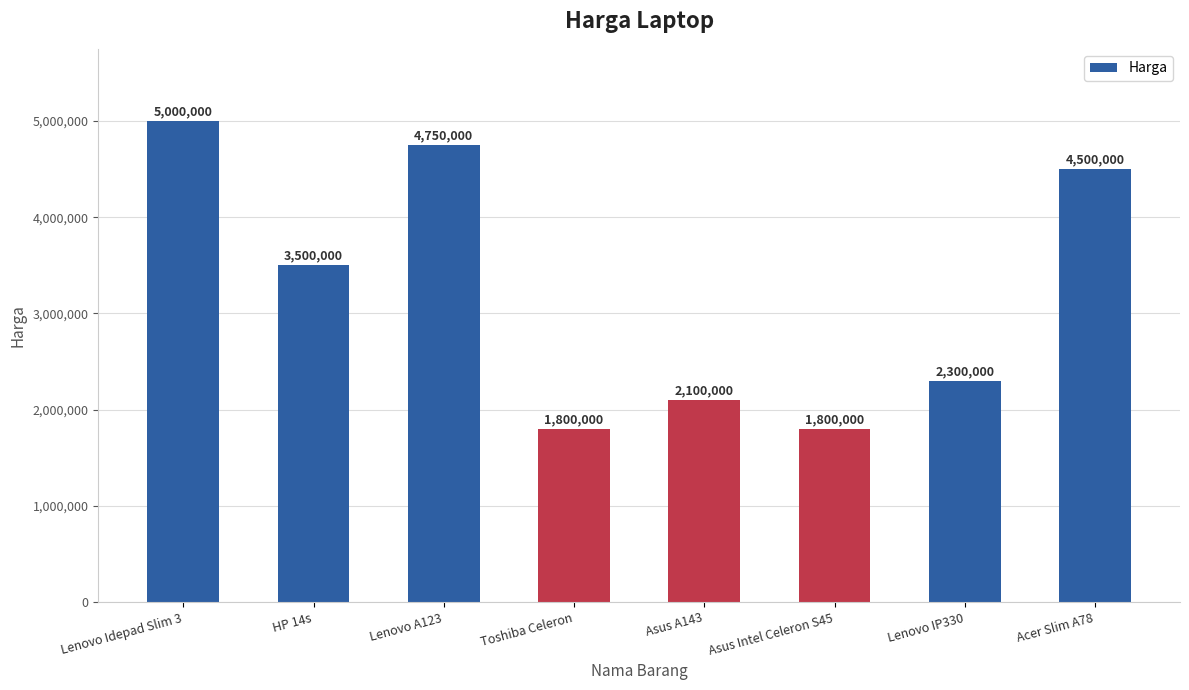

Reading left to right, transcribe all the data shown in this chart.

Lenovo Idepad Slim 3=5000000	HP 14s=3500000	Lenovo A123=4750000	Toshiba Celeron=1800000	Asus A143=2100000	Asus Intel Celeron S45=1800000	Lenovo IP330=2300000	Acer Slim A78=4500000